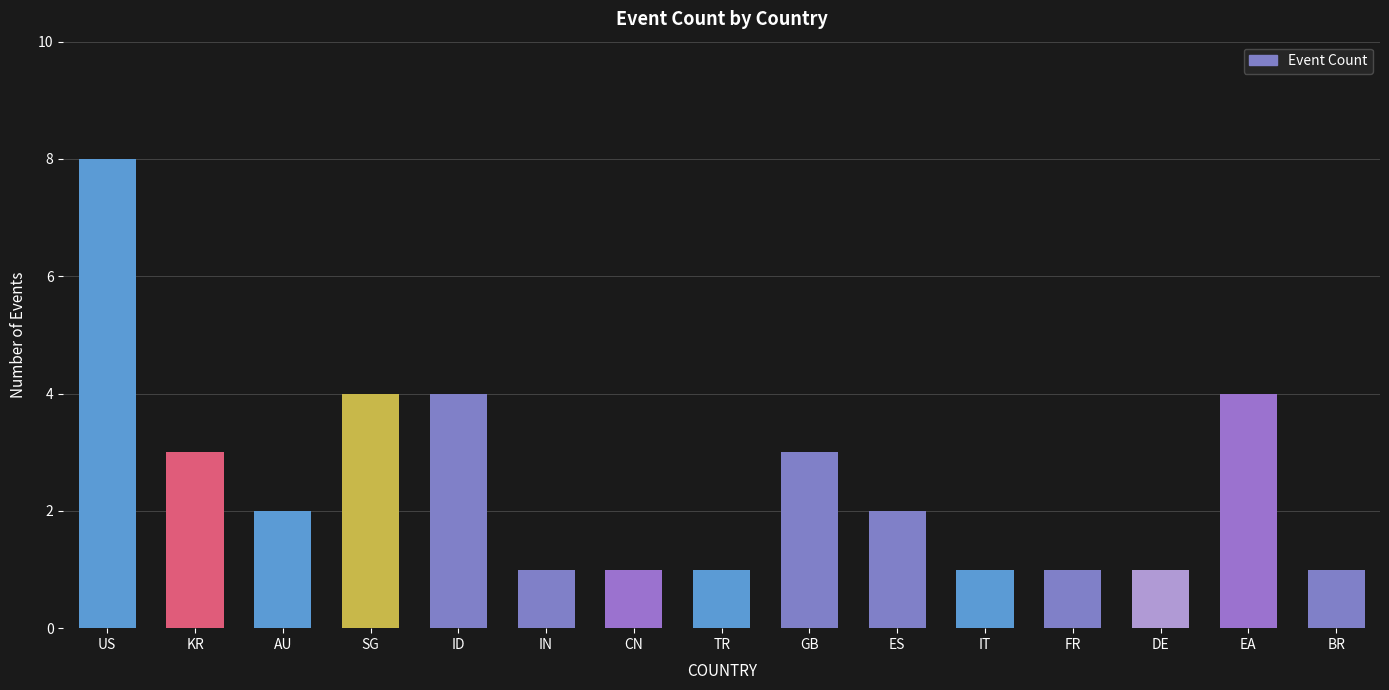

What is the change in value from ID to GB?

-1